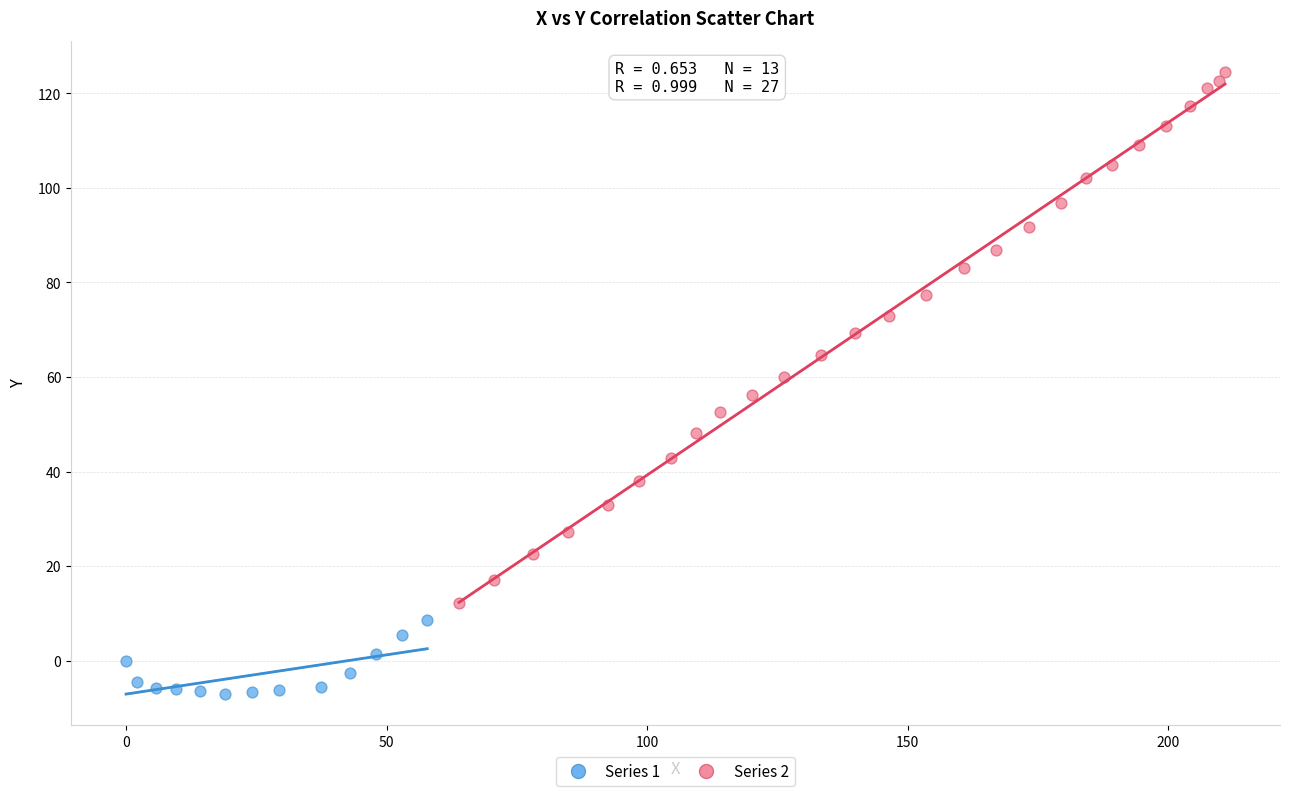

Which series reaches the minimum Y coordinate?

Series 1